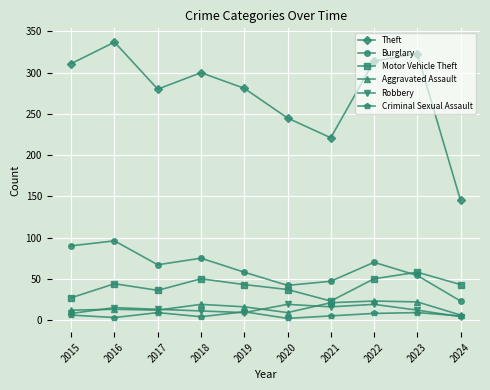

True or false: Motor Vehicle Theft and Criminal Sexual Assault cross at least once.

False